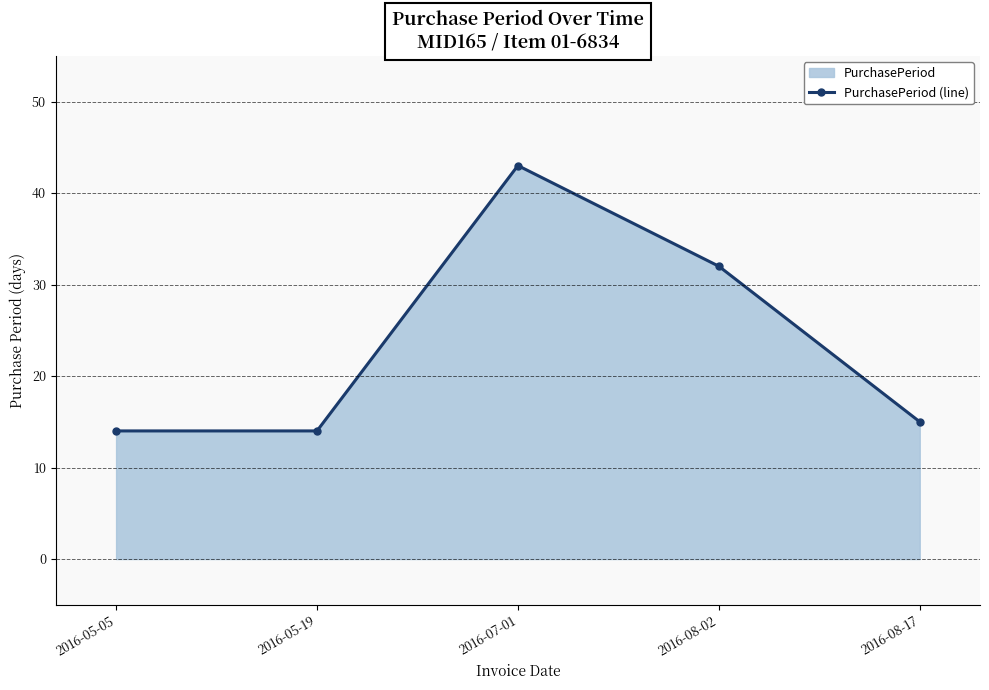

How many distinct data groups are displayed?

1